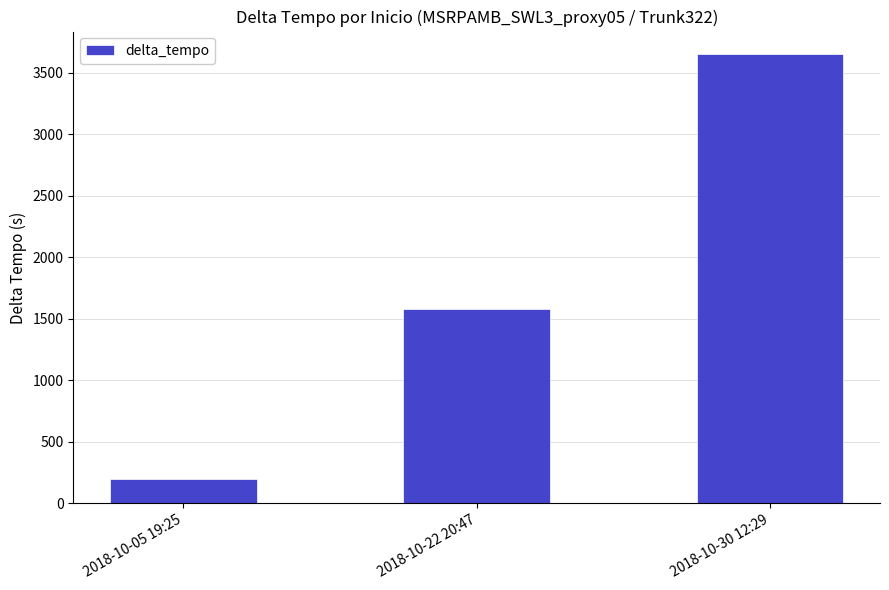

Count the values in the range 201 to 3653.

3